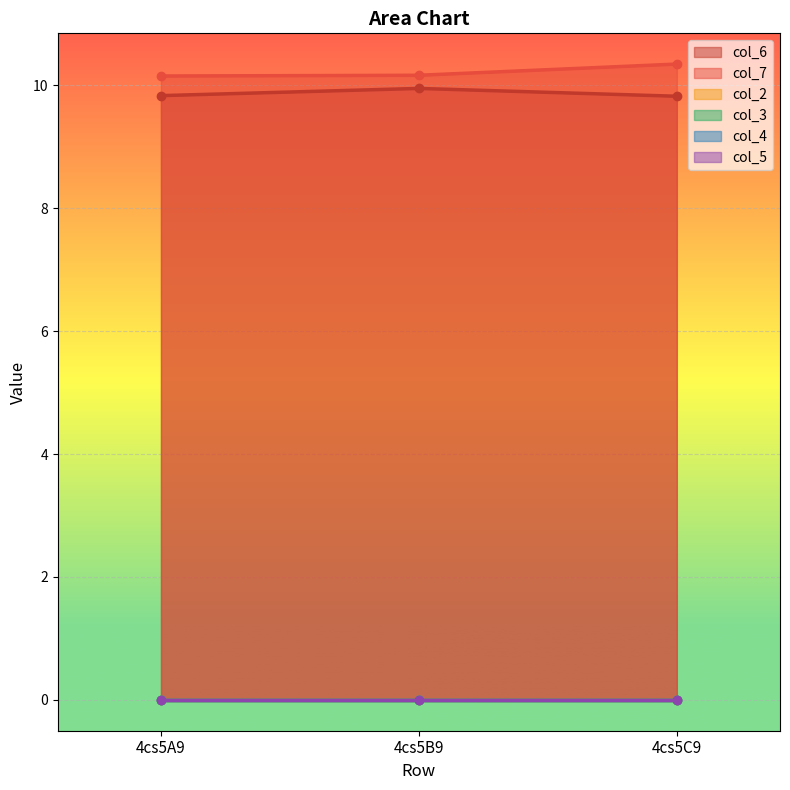

Which category has the lowest value across all series?

4cs5A9